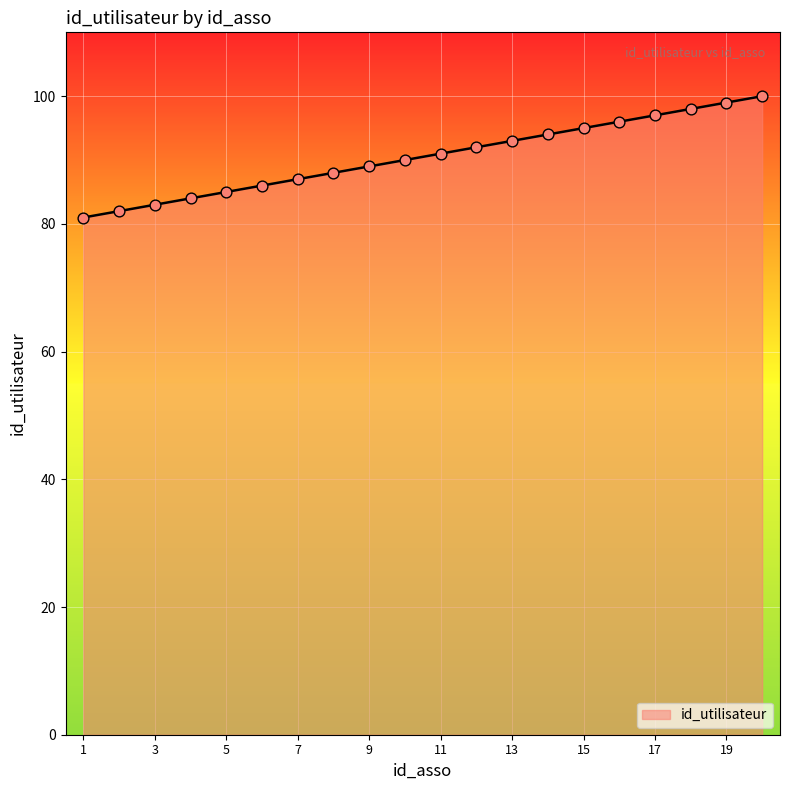

What is the minimum value shown in the chart?

81